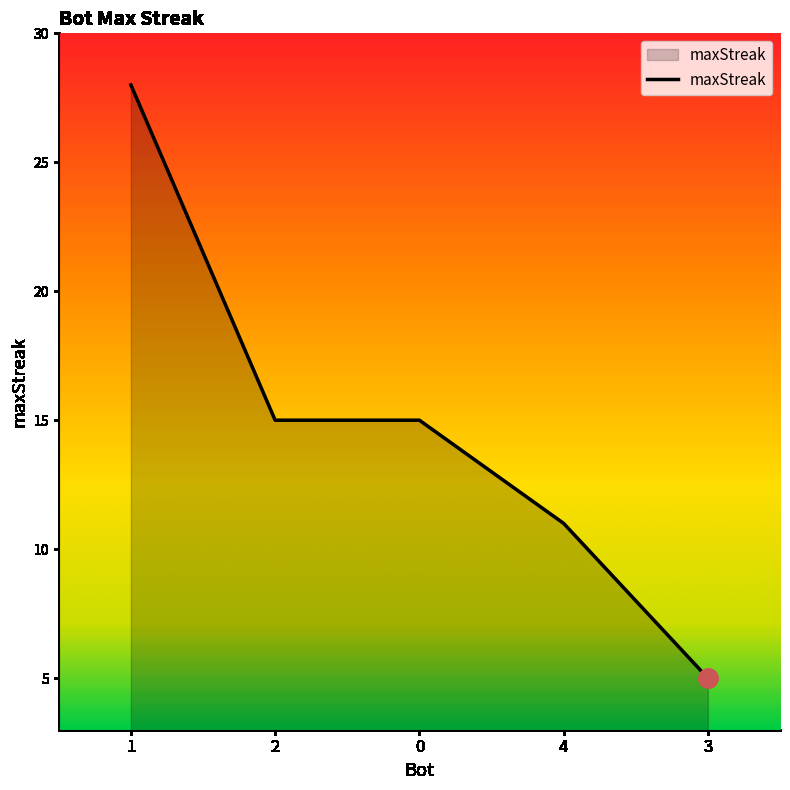

Read the value at 0, to the nearest 10.

20